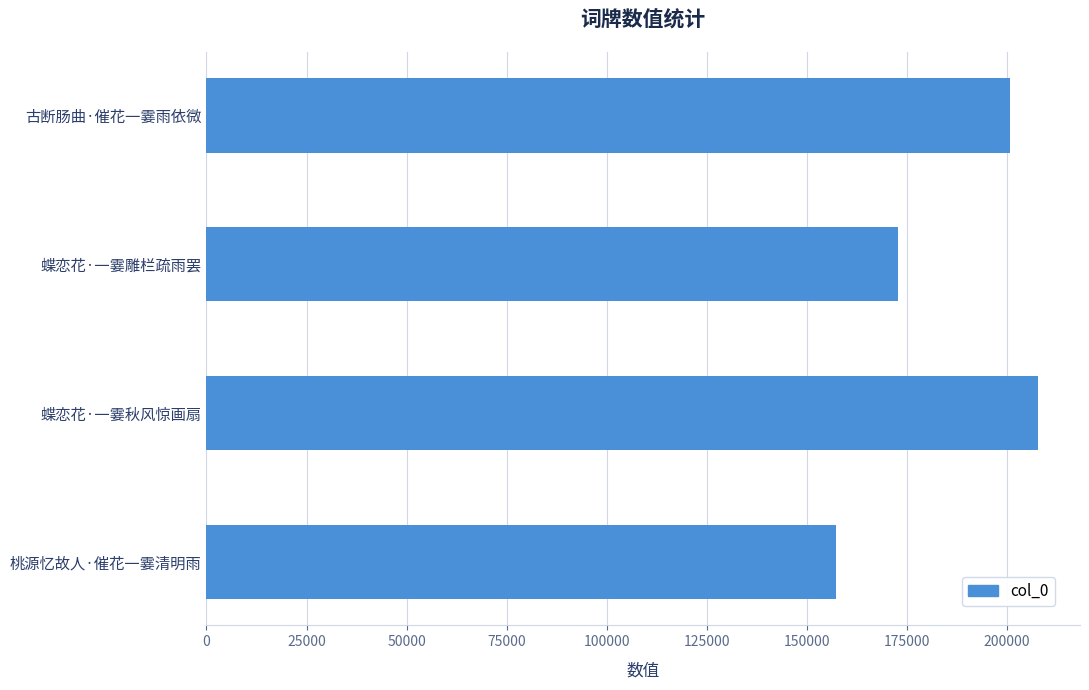

What is the difference between the maximum and minimum values?

50612